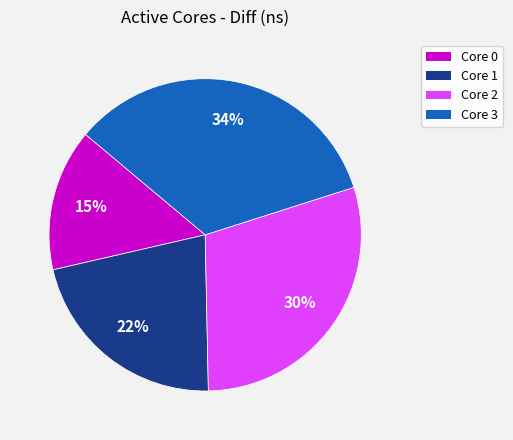

Is it true that Core 1 is 8% of the pie?

False